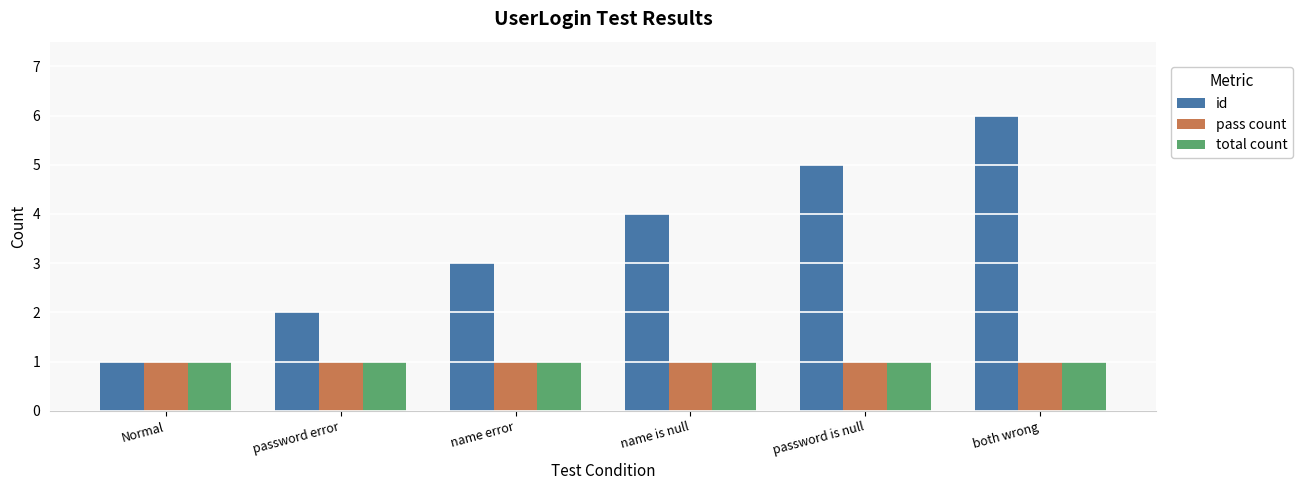

How many groups of bars are there?

6